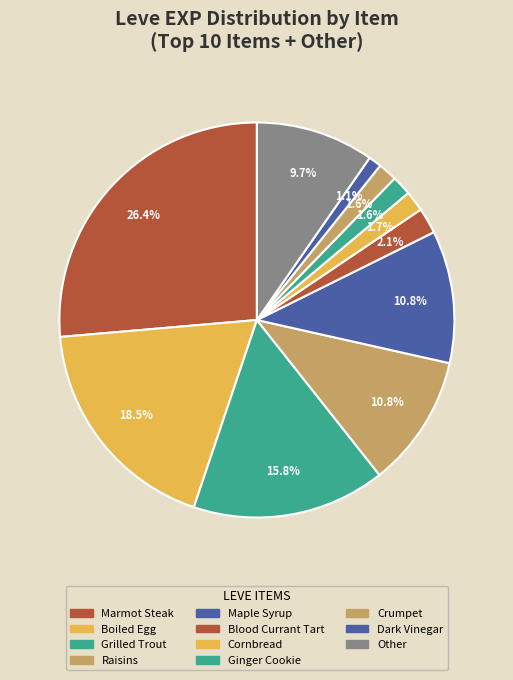

Count the number of slices in the pie.

11